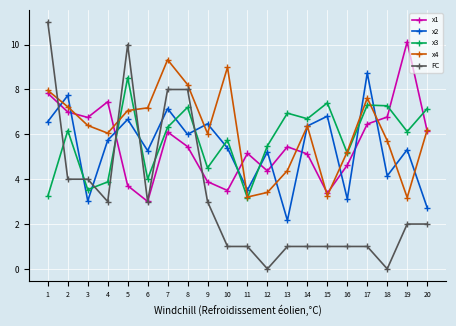

True or false: FC and x2 cross at least once.

True